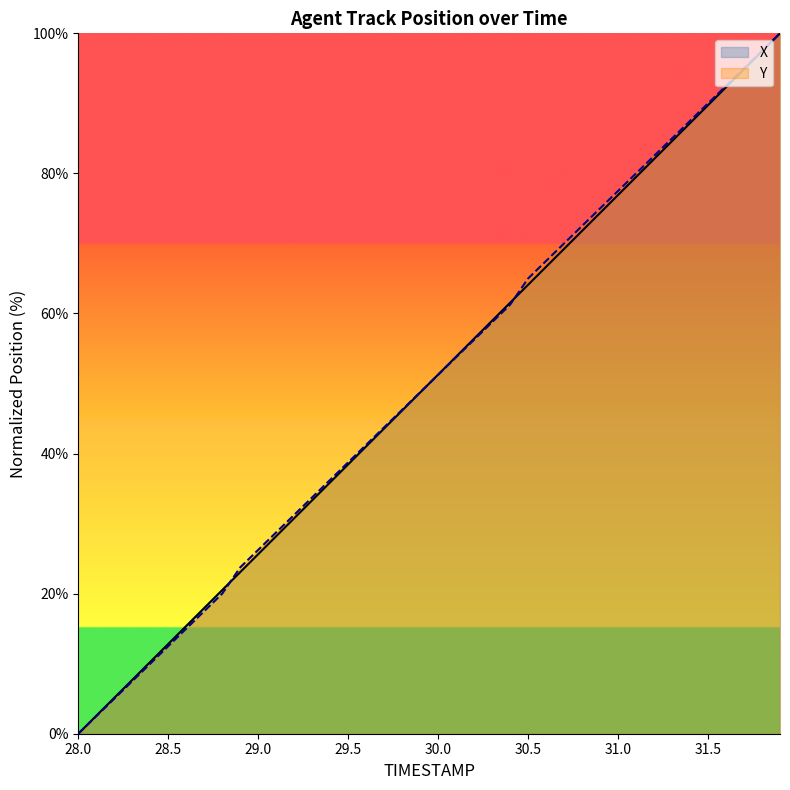

Between which two adjacent categories do X and Y first intersect?

28.8 and 28.9